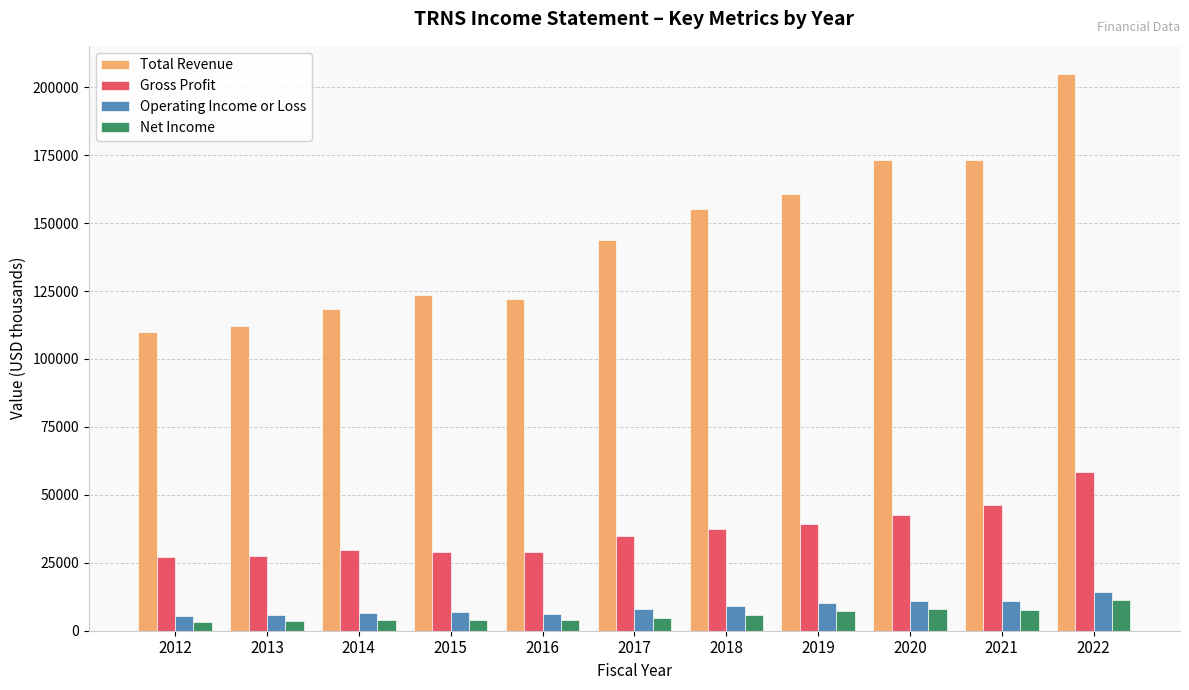

What is the approximate value of Total Revenue at 2017, to the nearest 10?

143900